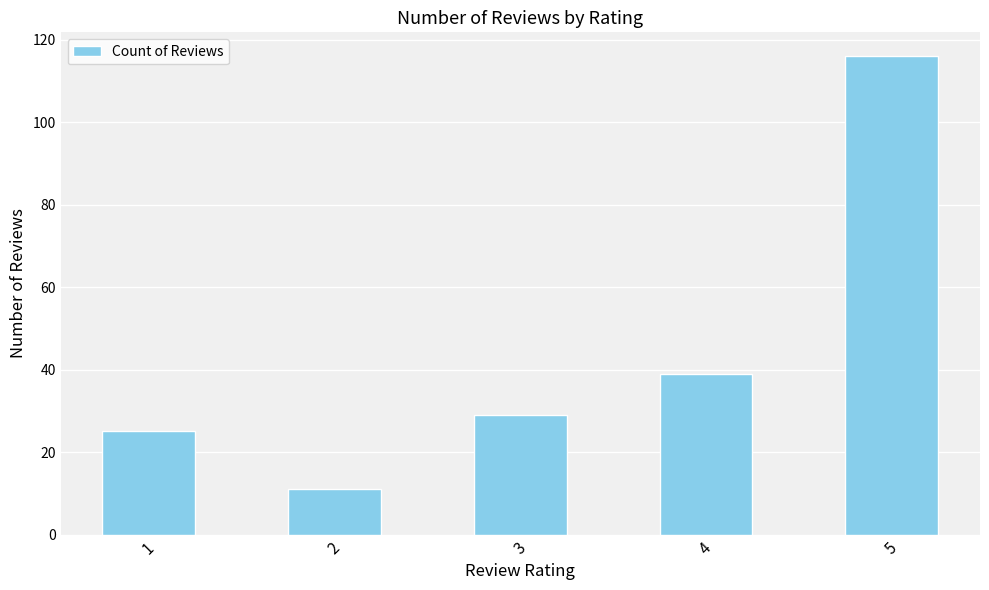

Approximately how many times larger is the value at 1 compared to 5?

0.2